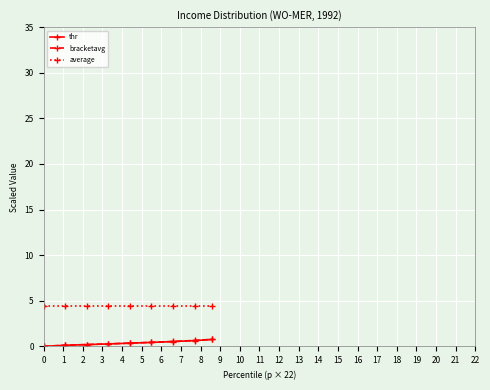

Which series has the largest total across all categories?

average